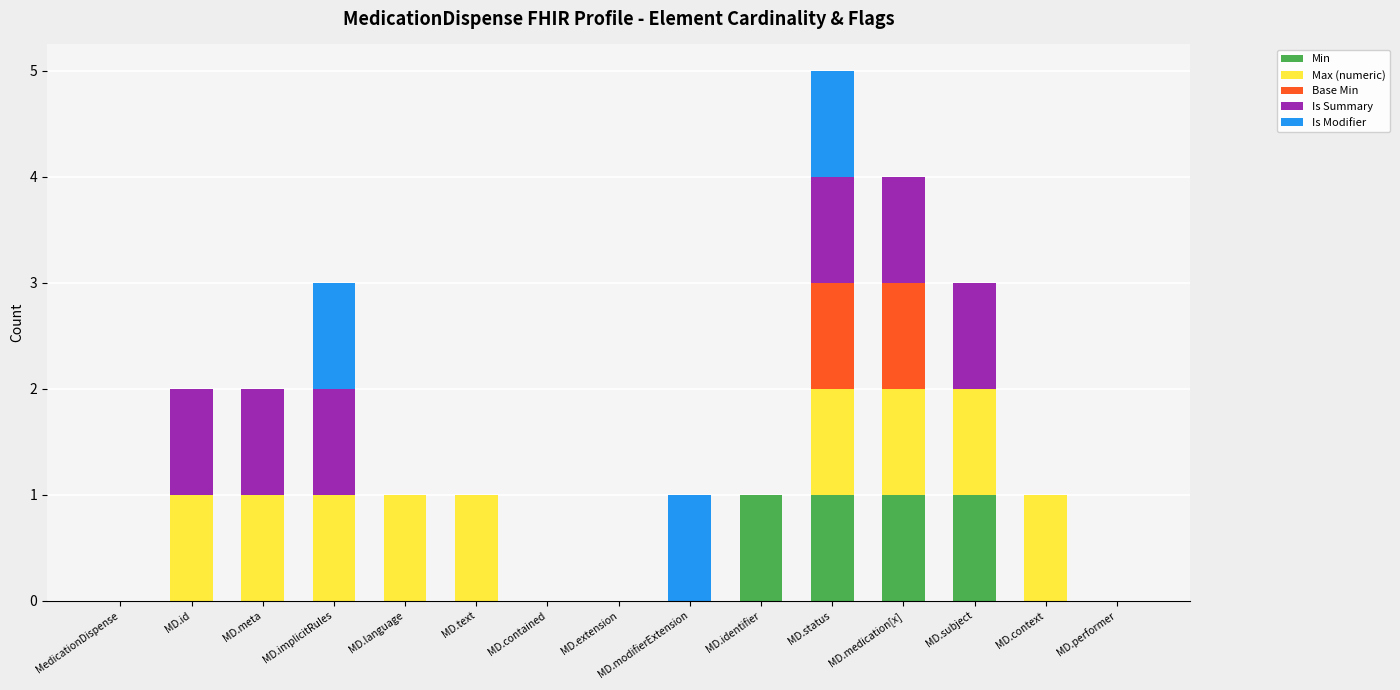

The Min series shows 0 at MedicationDispense. True or false?

True